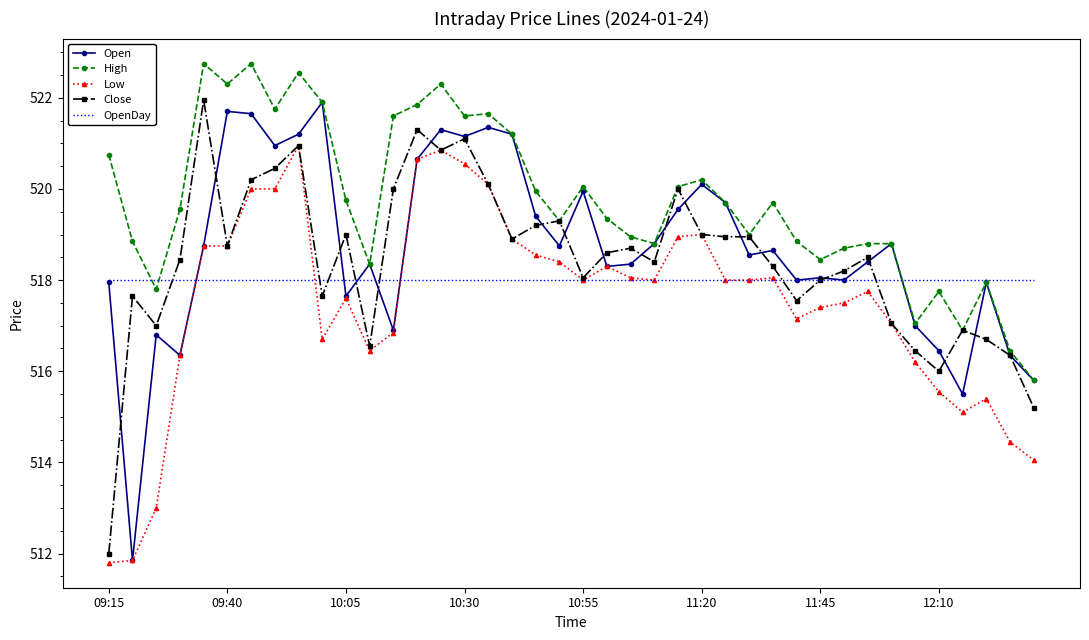

What is the smallest value displayed?

511.8